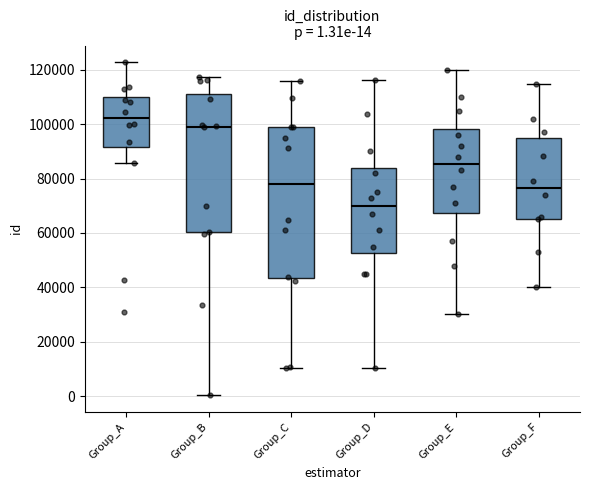

Which box has the lowest median line?

Group_D